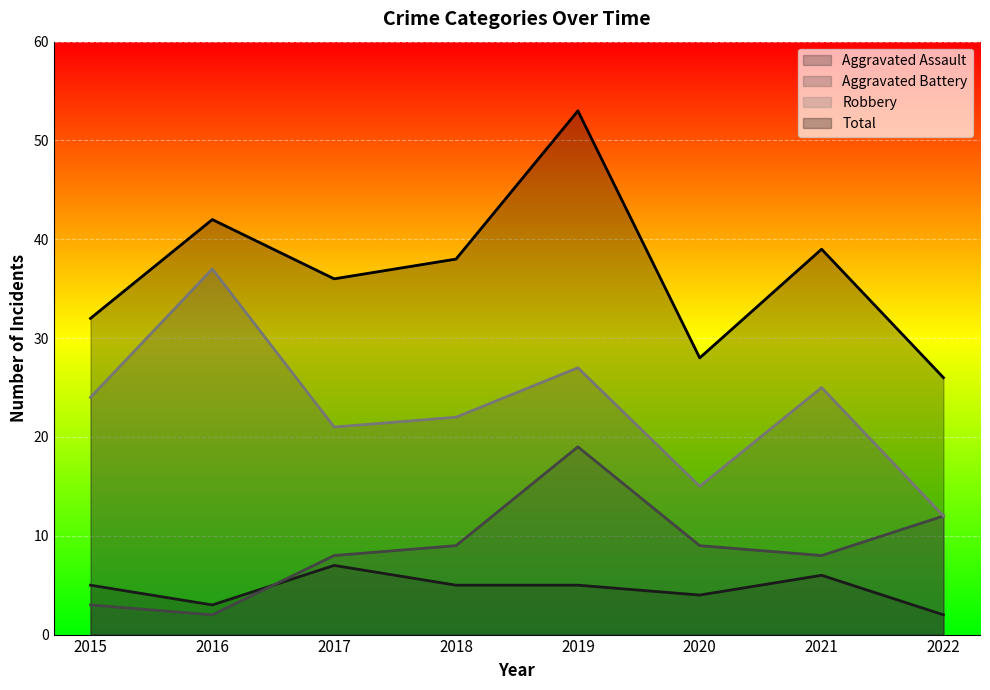

Which series has the largest range (max minus min)?

Total